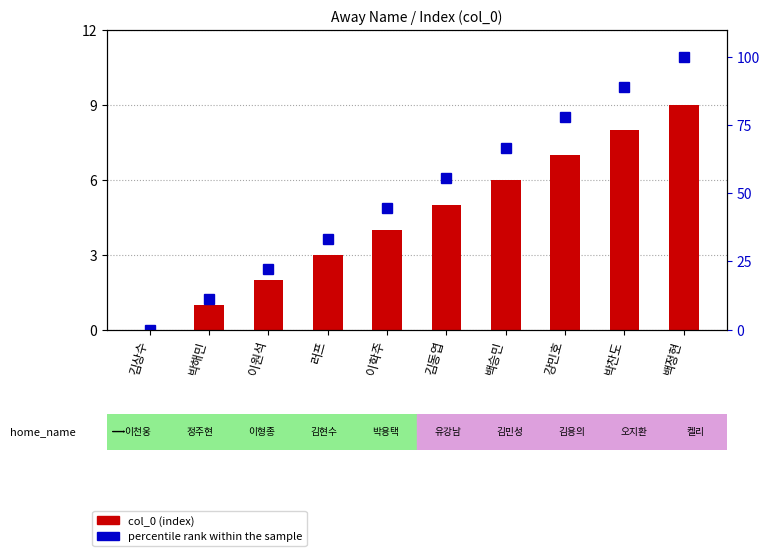

Does the chart contain any negative values?

No